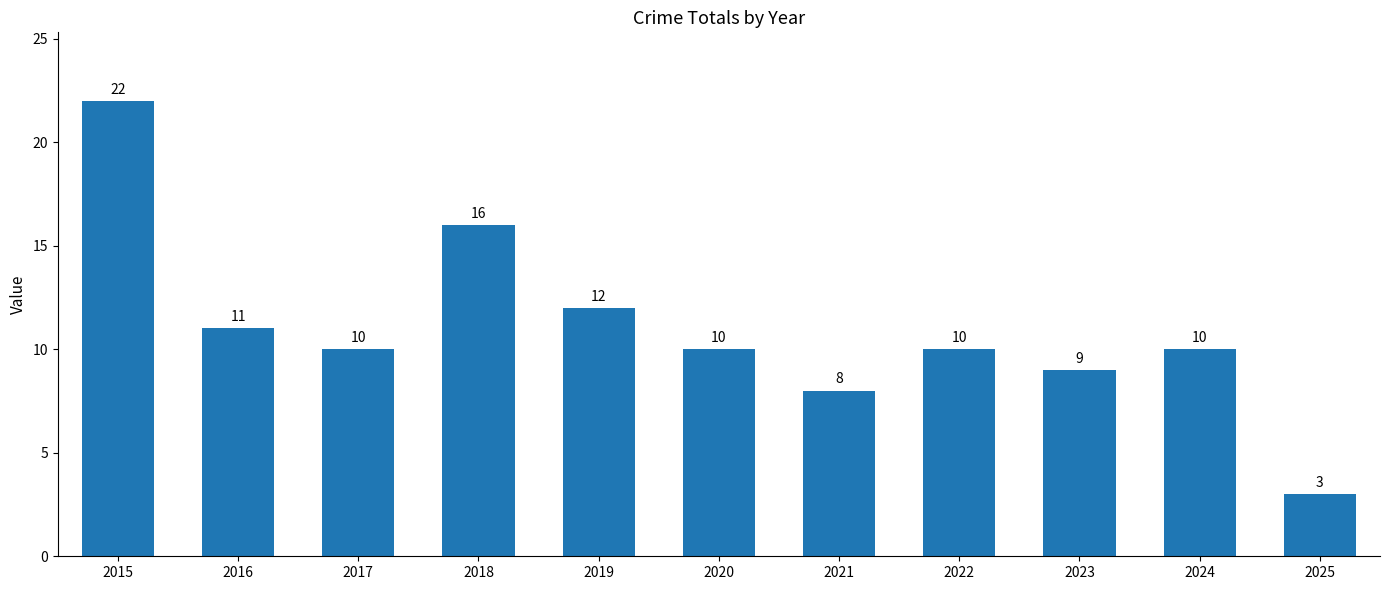

Which label corresponds to the largest value in the chart?

2015